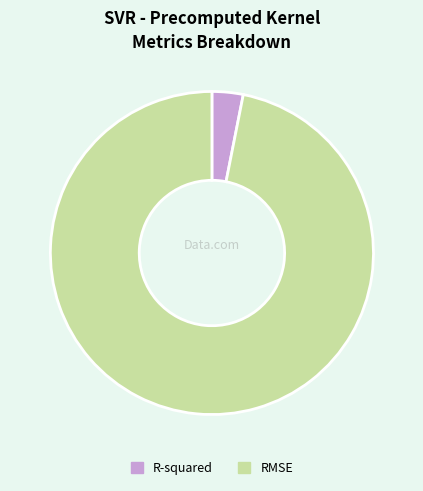

How many segments does this pie chart have?

2